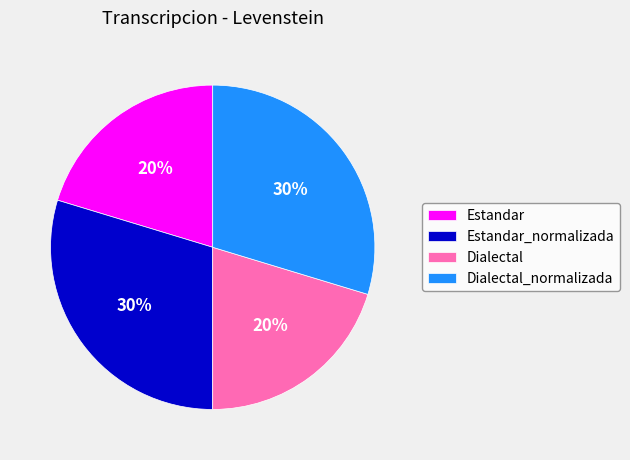

What is the ratio of the value at Dialectal to the value at Estandar?

1.0